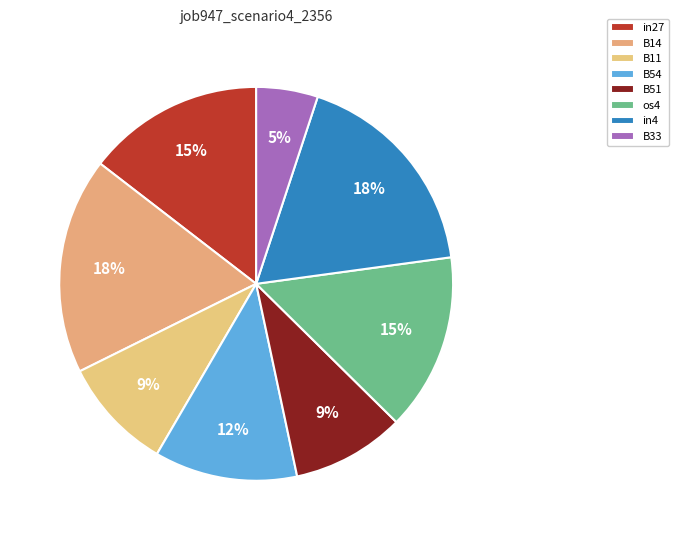

To the nearest percent, what is the difference between the B54 and in27 slice percentages?

3%